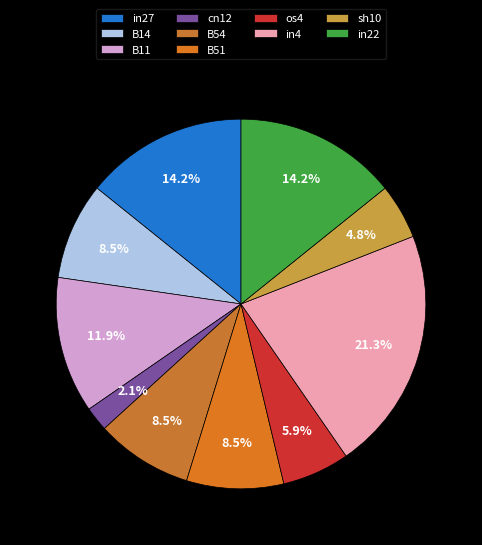

Count the number of slices in the pie.

10